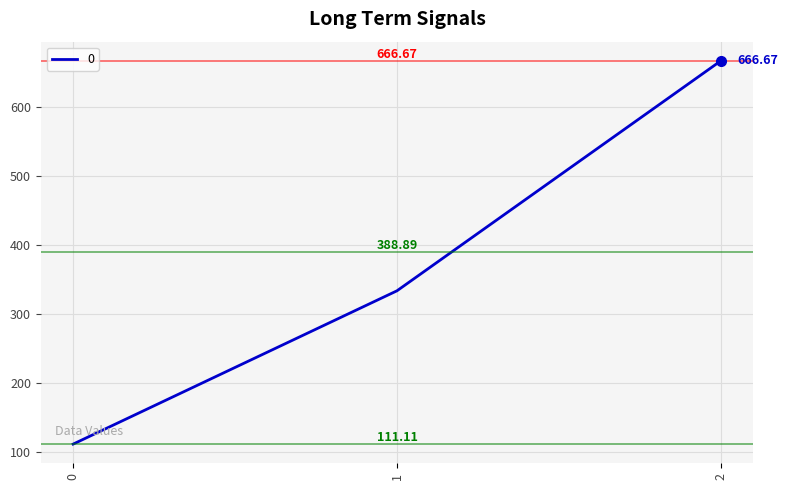

Does the chart display data point markers on the line(s)?

No